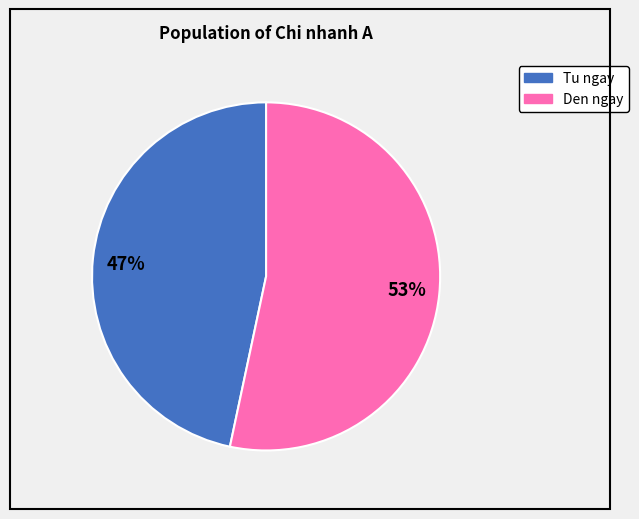

Is it true that 47% is 35% of the pie?

False